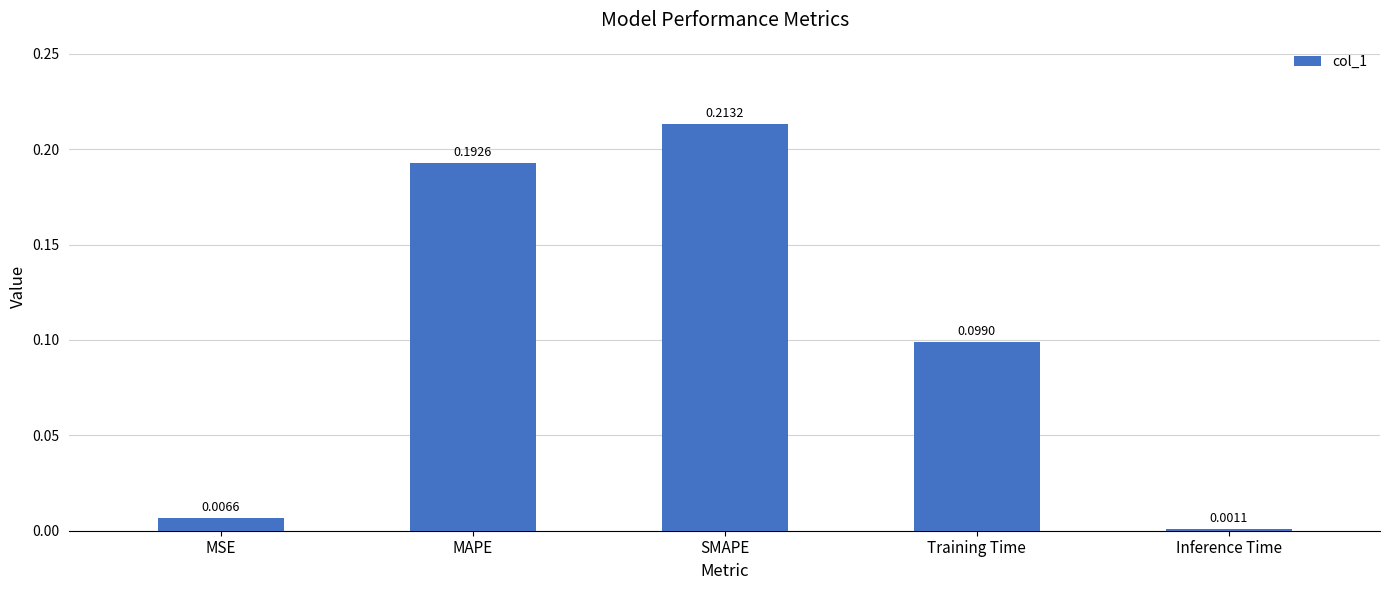

What is the sum of all values?

0.5